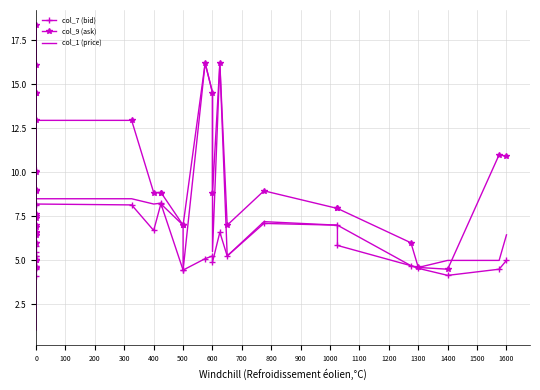

What are all the series names shown in the legend?

col_7 (bid), col_9 (ask), col_1 (price)